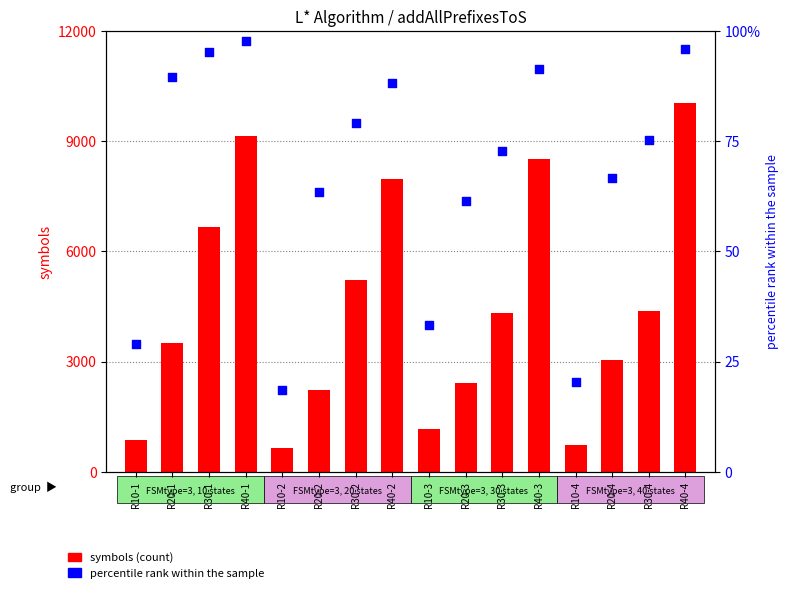

At which category is the sum across all series the highest?

R40-4